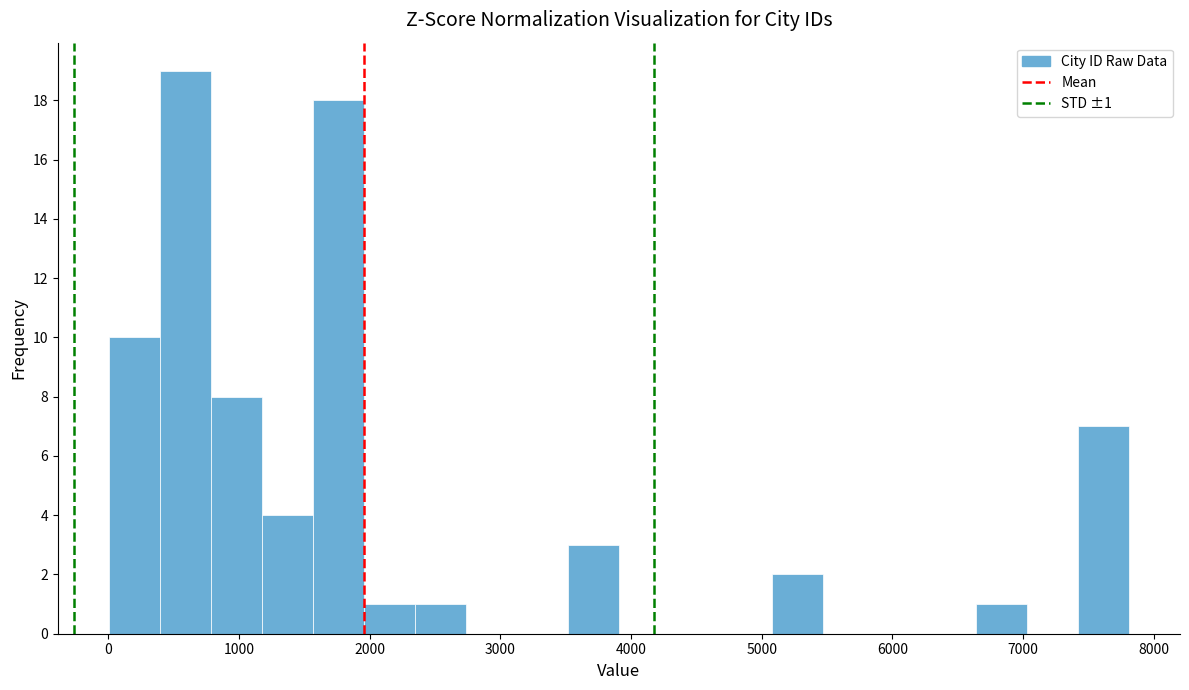

Around what value on the x-axis is the tallest bar? Give the approximate position of its centre, as read against the axis.

600